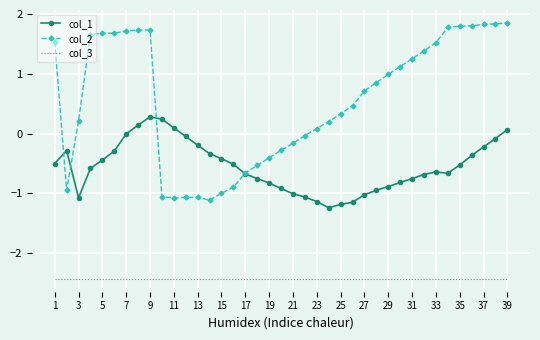

What is the greatest value displayed?

1.9